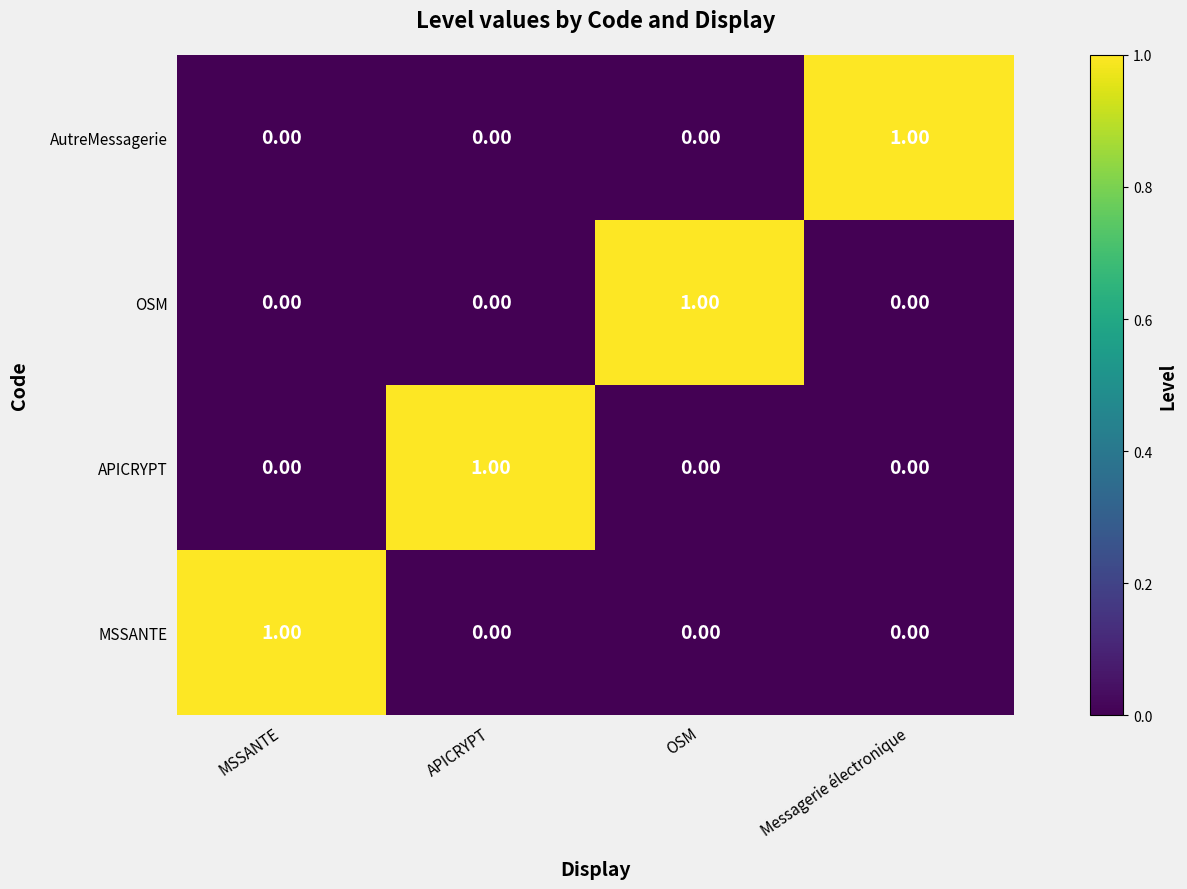

What is the difference between the highest and lowest values at OSM?

1